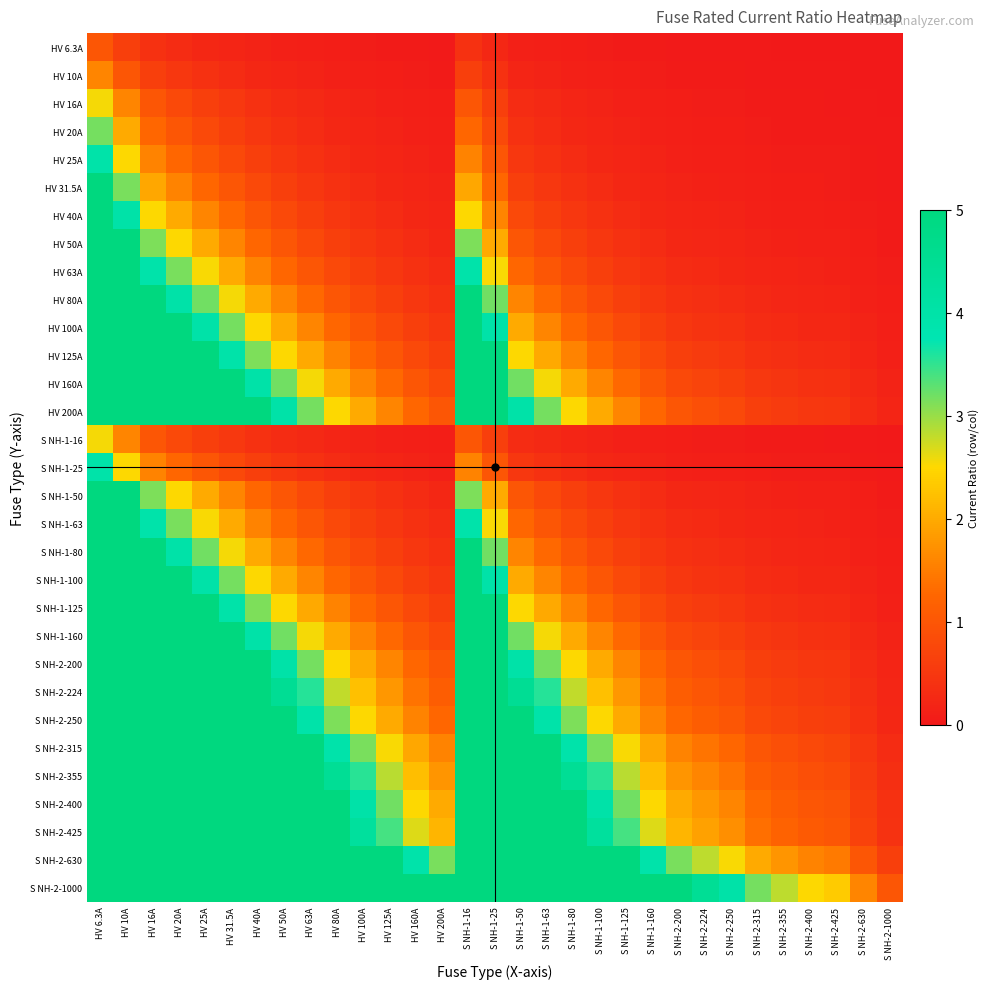

Which series has the largest total across all categories?

S NH-2-1000